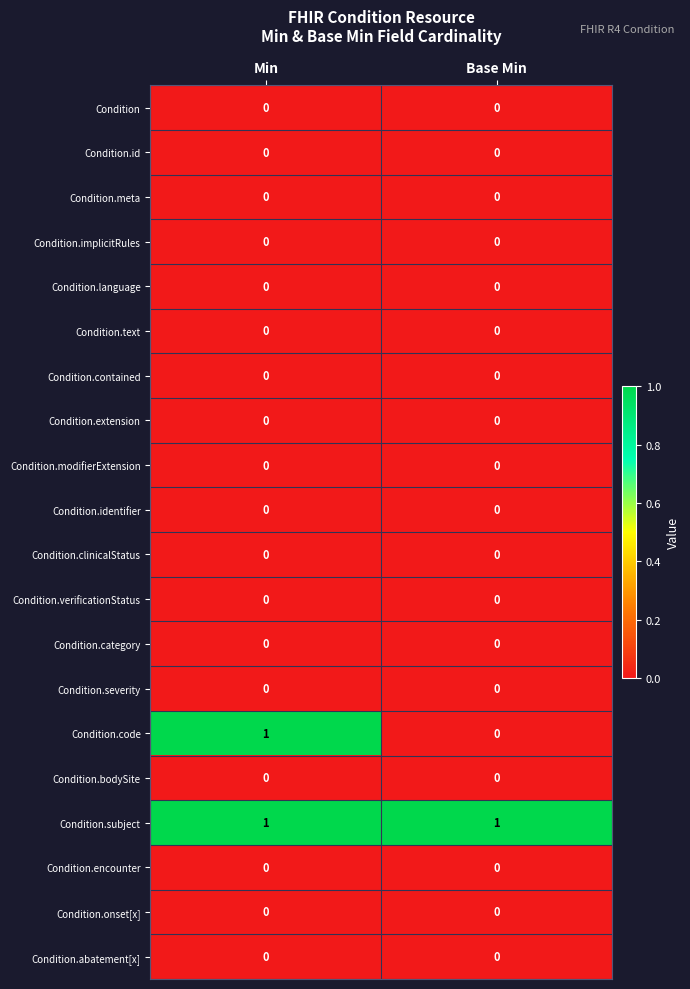

Is it true that Condition.abatement[x] equals 0 at Base Min?

True